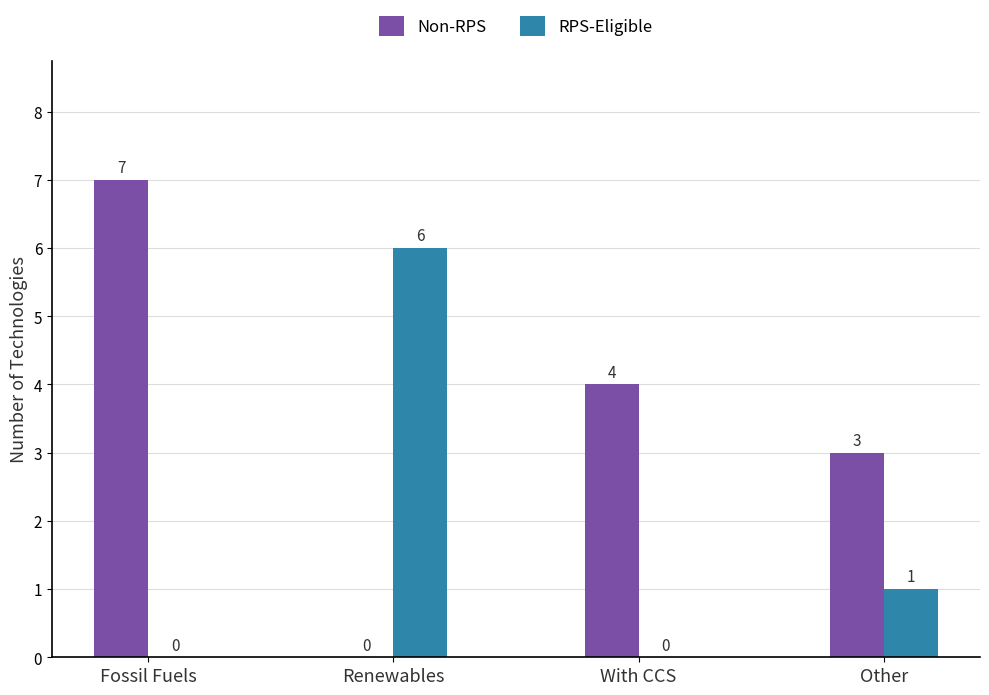

Which series changed the most between Fossil Fuels and With CCS?

Non-RPS